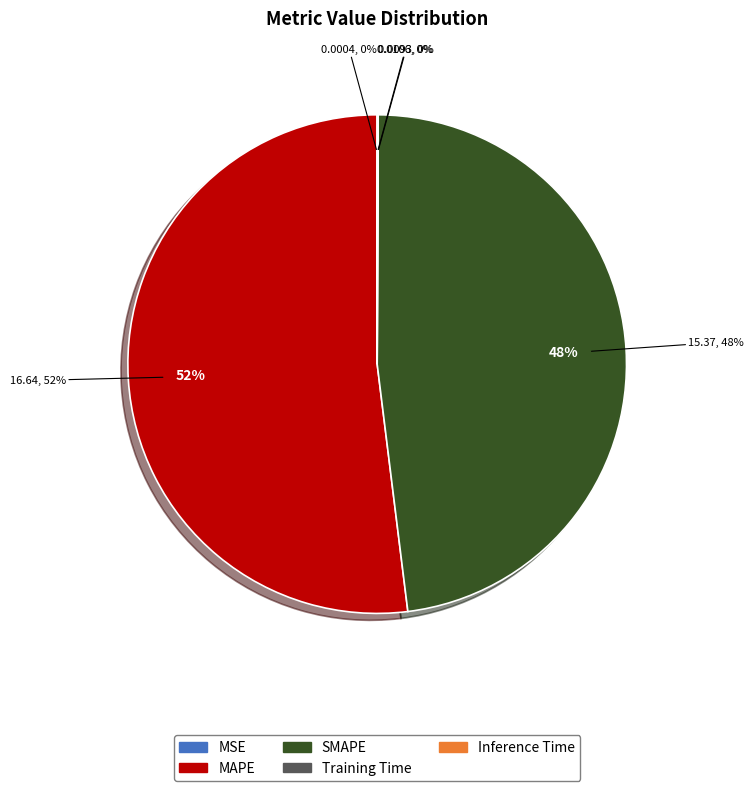

Rank the categories by value from lowest to highest.

MSE, Training Time, Inference Time, SMAPE, MAPE